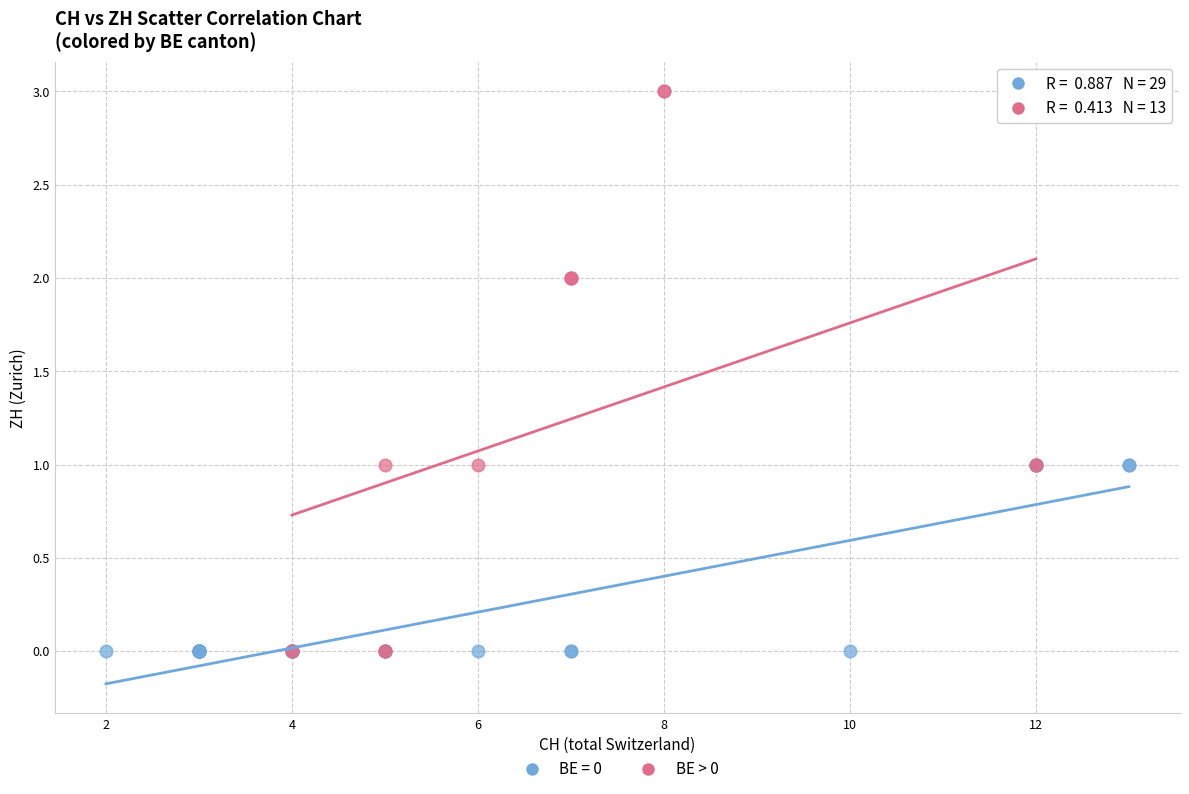

Which series reaches the maximum Y coordinate?

BE > 0